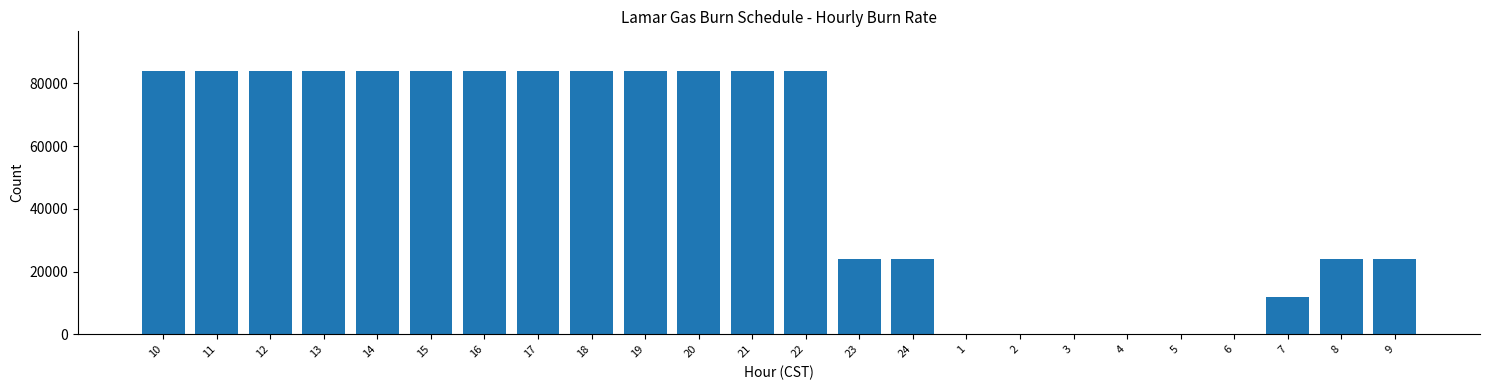

Reading left to right, extract all data points from this chart.

10=84000	11=84000	12=84000	13=84000	14=84000	15=84000	16=84000	17=84000	18=84000	19=84000	20=84000	21=84000	22=84000	23=24000	24=24000	1=0	2=0	3=0	4=0	5=0	6=0	7=12000	8=24000	9=24000